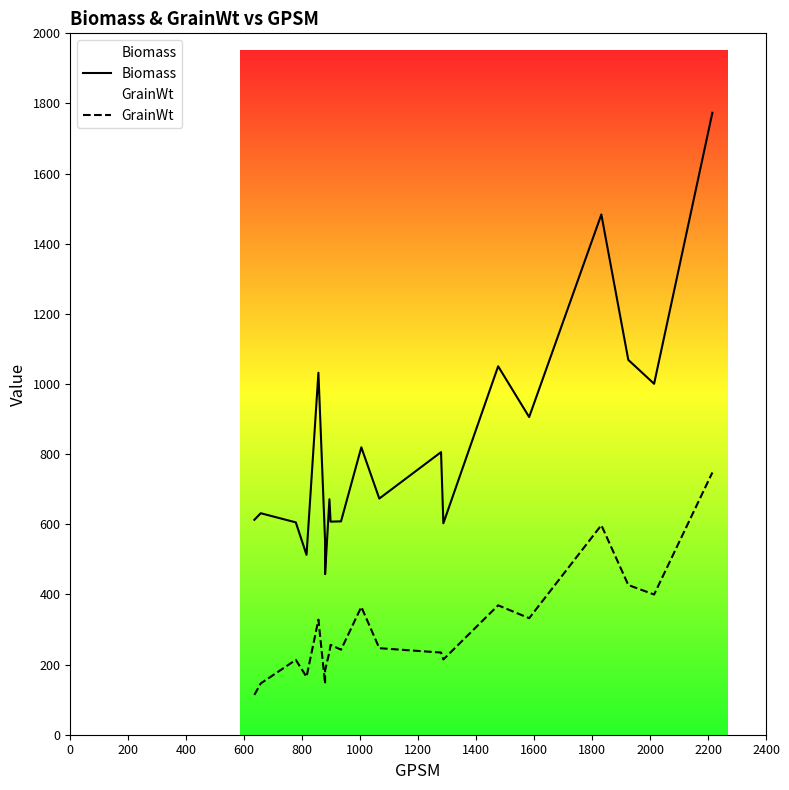

In Biomass, how many points are higher than both neighbors (excluding endpoints)?

7